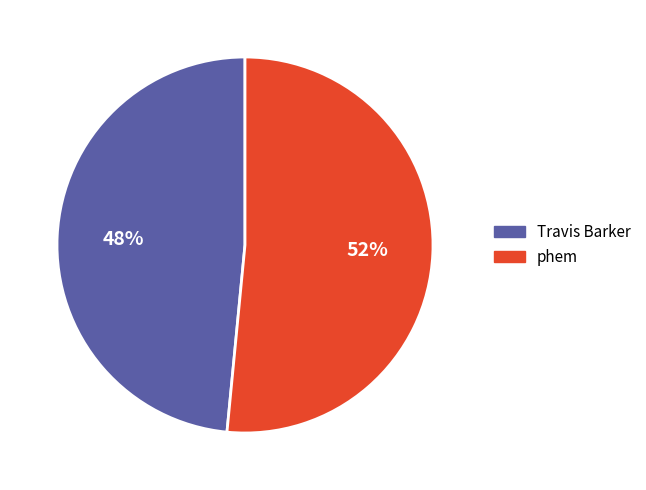

Approximately how many times larger is the value at Travis Barker compared to phem?

0.9